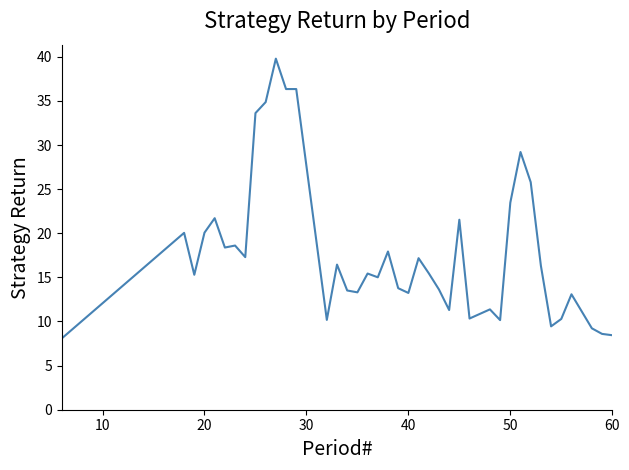

What is the maximum value shown in the chart?

39.8